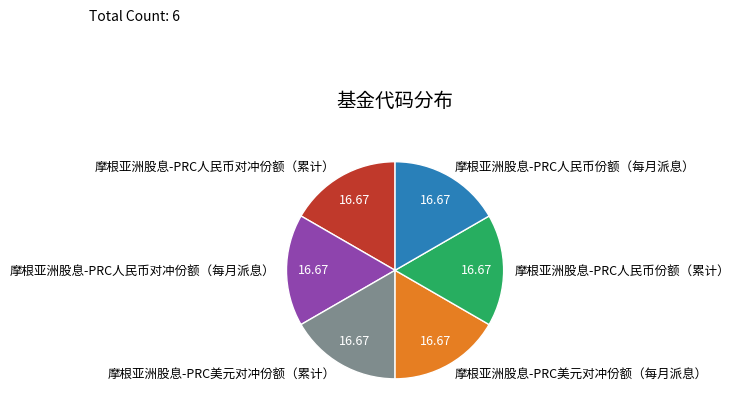

Is the sum of 摩根亚洲股息-PRC人民币对冲份额（每月派息） and 摩根亚洲股息-PRC美元对冲份额（每月派息） greater than half?

No